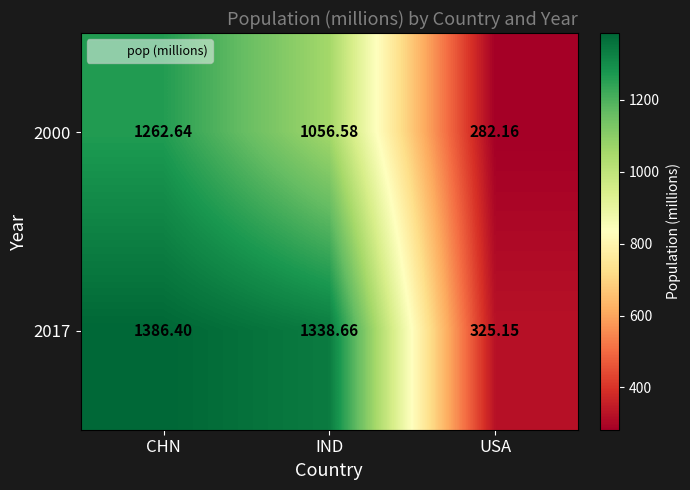

How many values in the 2017 series are below 1338?

1